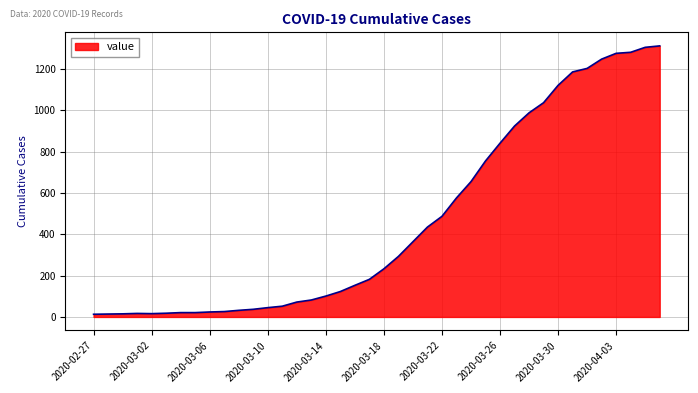

What is the difference between the maximum and minimum values?

1299